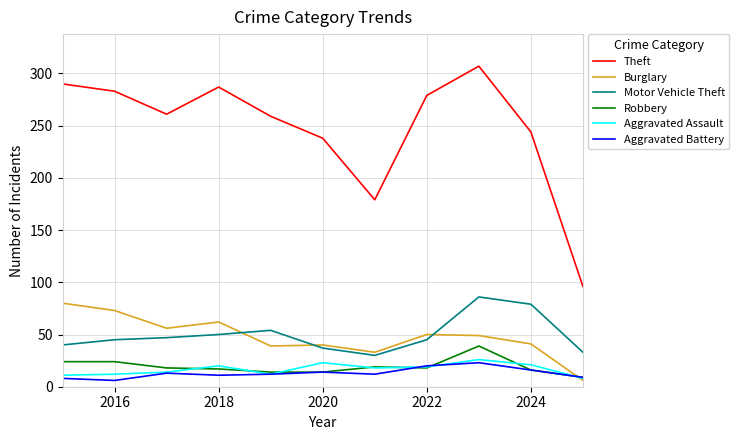

How many distinct data groups are displayed?

6